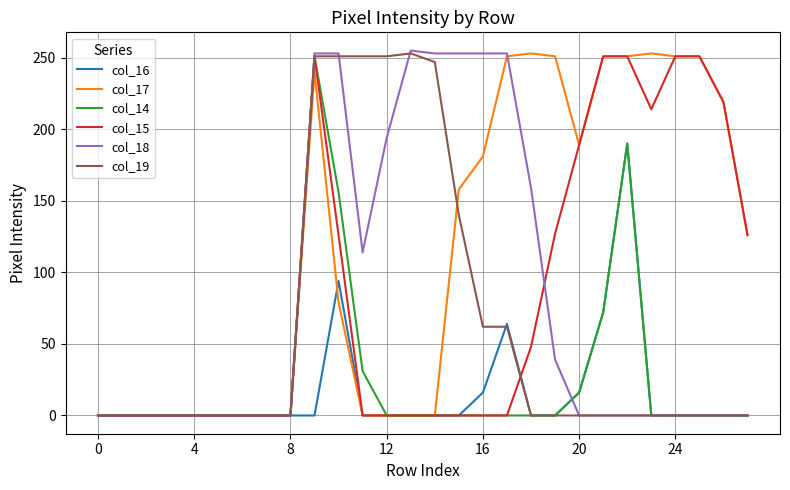

What are all the series names shown in the legend?

col_16, col_17, col_14, col_15, col_18, col_19